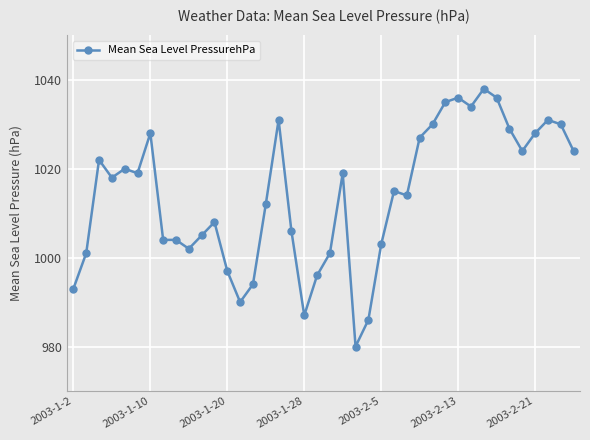

What is the greatest value displayed?

1038